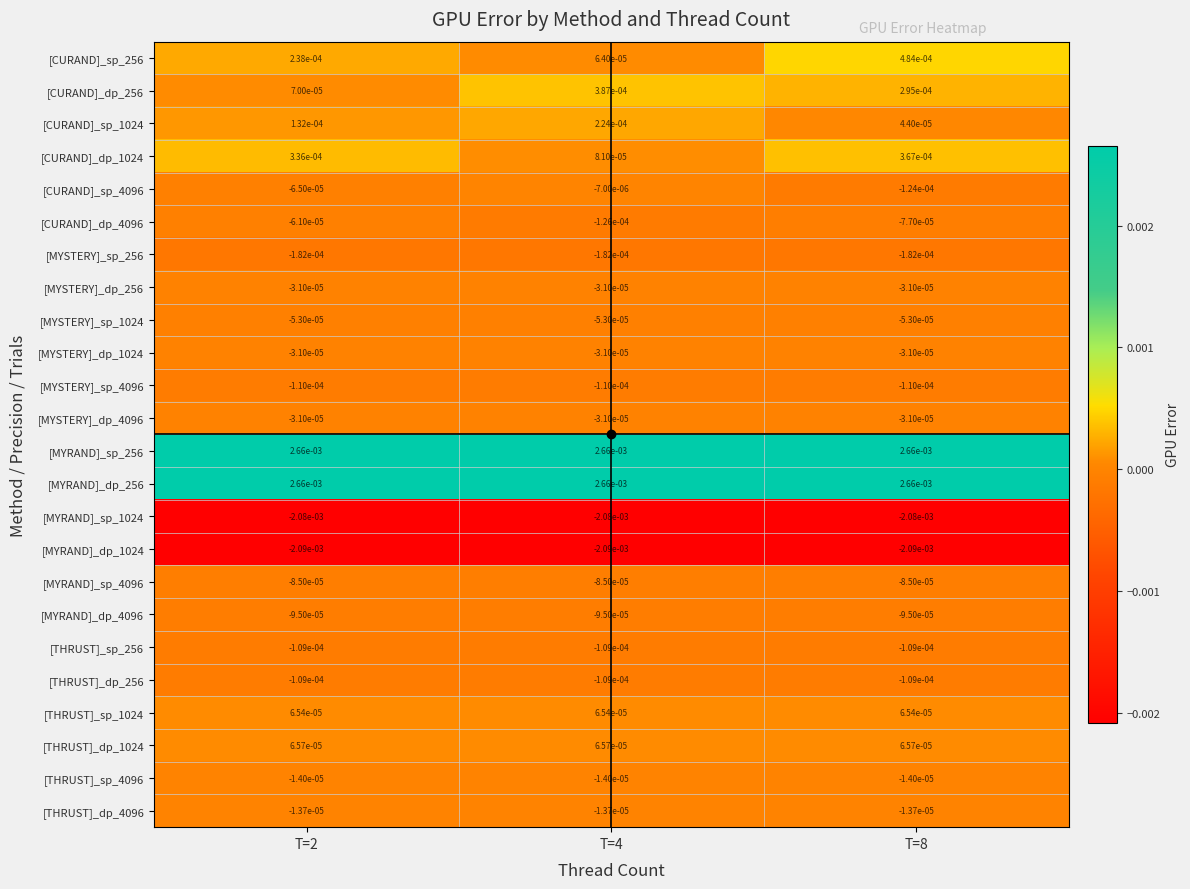

Is the value of [MYRAND]_sp_4096 at T=4 greater than the value of [MYRAND]_dp_256 at T=2?

No